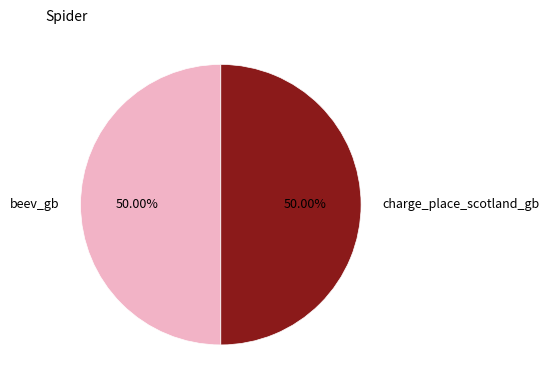

To the nearest percent, what percentage of the pie is charge_place_scotland_gb?

50%